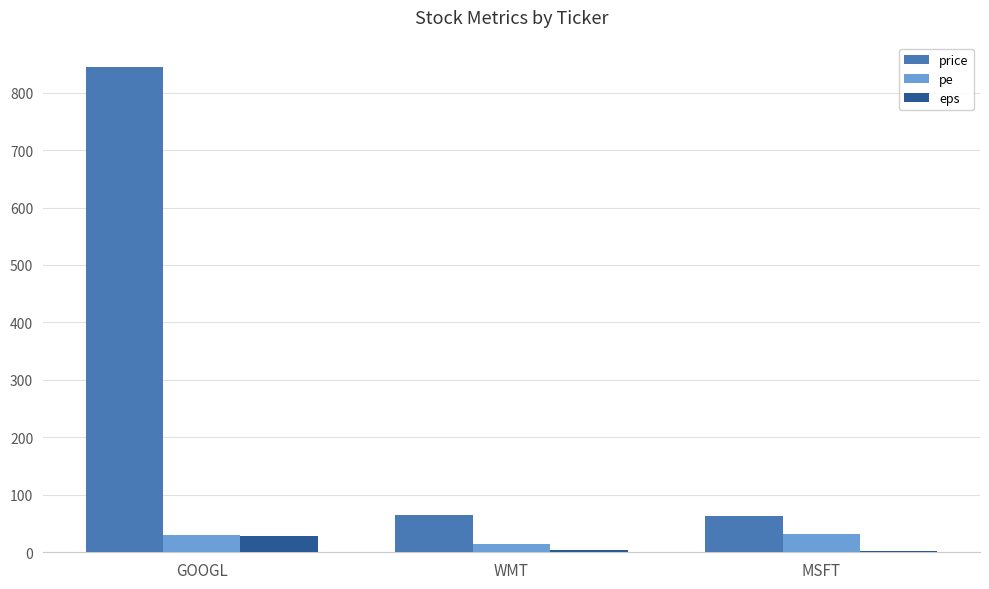

Which series has the widest spread of values?

price